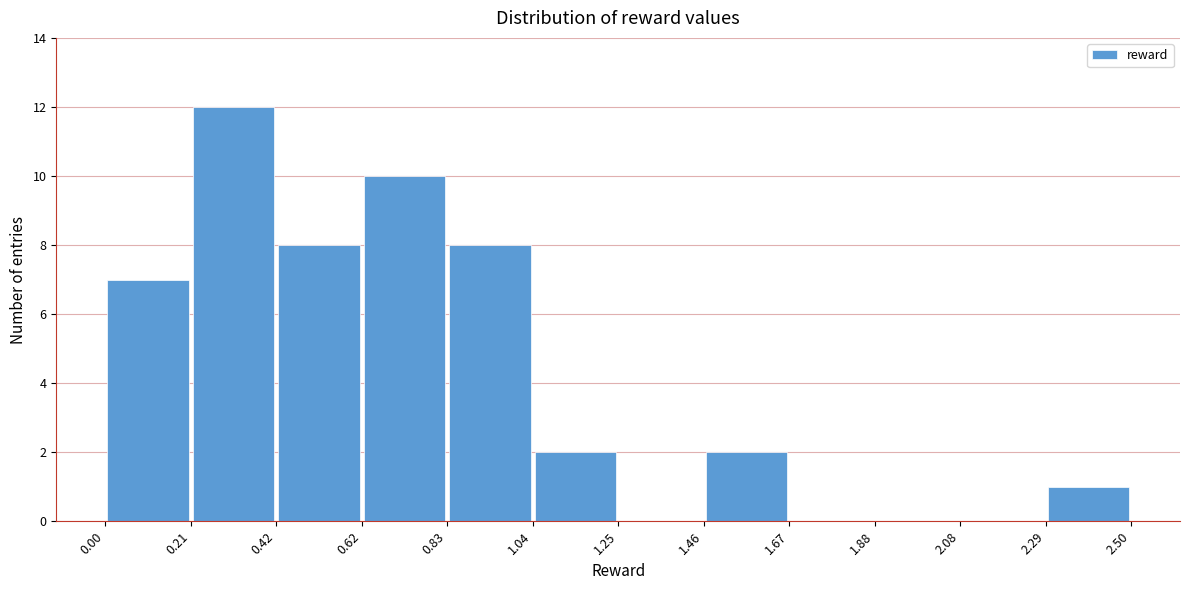

Which range on the x-axis has the tallest bar?

0.21 to 0.42